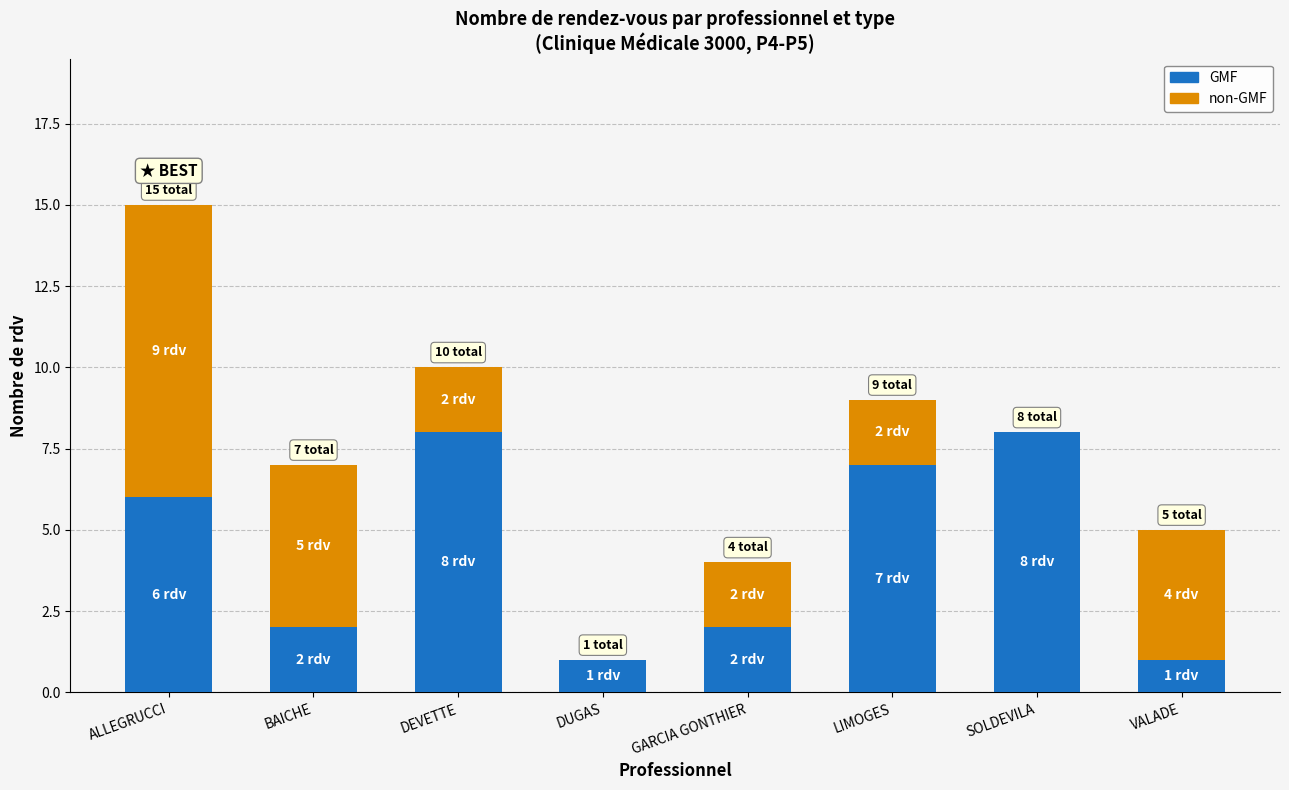

The value of GMF at LIMOGES is 10. True or false?

False